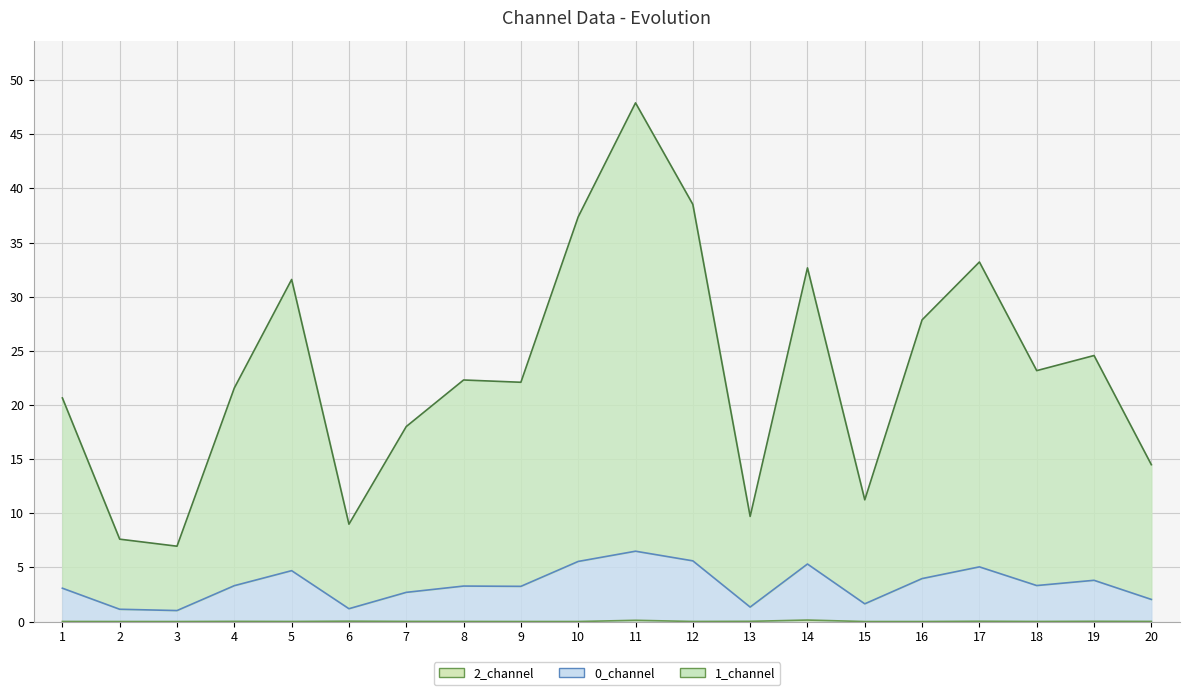

What is the total value across all series at 12?

44.1